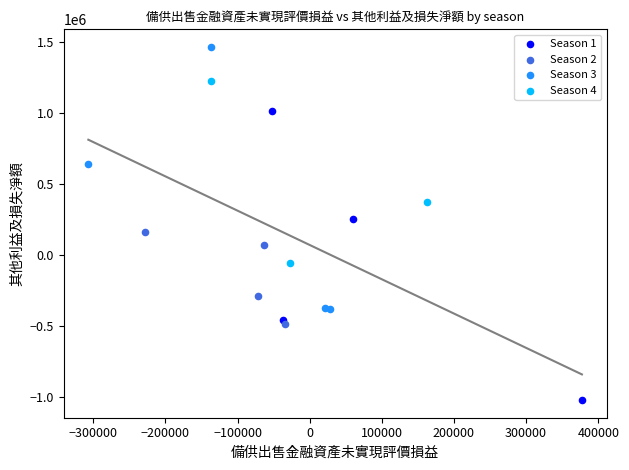

Which series has the largest Y range (max minus min)?

Season 1